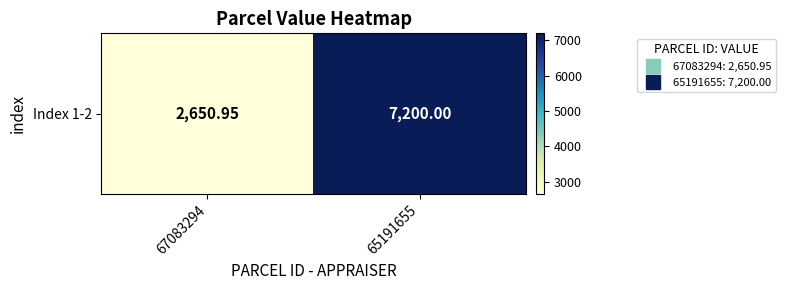

Which category has the highest value across all series?

65191655